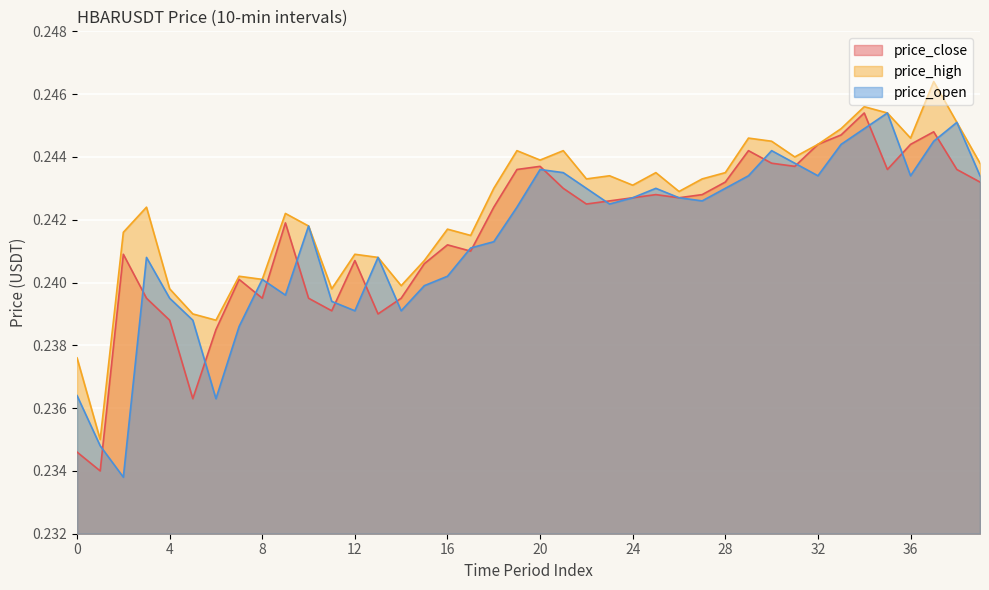

Where is the first local maximum for price_open?

3